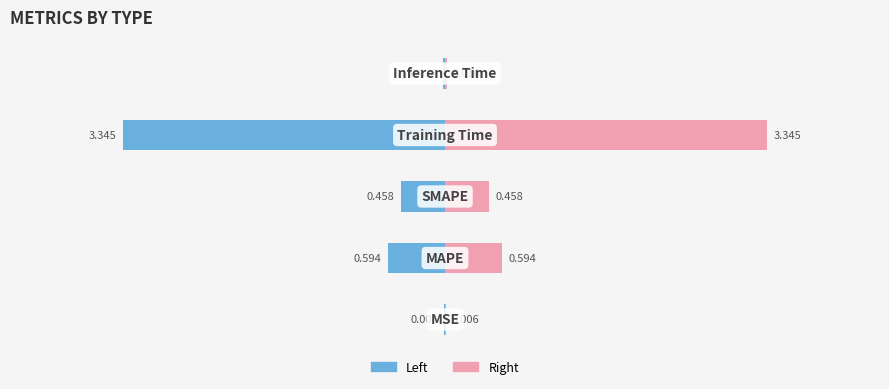

Which series has the largest range (max minus min)?

col_1 (left)